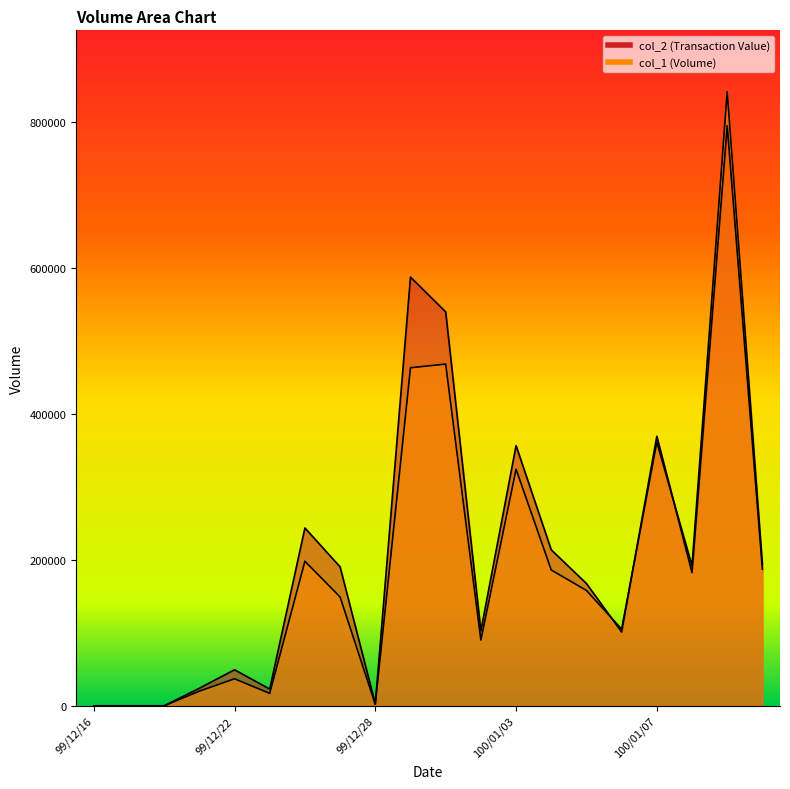

Reading right to left, list all the values displayed in this chart.

col_1: 100/01/12=194000	100/01/11=841000	100/01/10=192000	100/01/07=361000	100/01/06=105000	100/01/05=158000	100/01/04=186000	100/01/03=324000	99/12/31=90000	99/12/30=468000	99/12/29=463000	99/12/28=2000	99/12/27=149000	99/12/24=198000	99/12/23=17000	99/12/22=37000	99/12/21=20000	99/12/20=0	99/12/17=0	99/12/16=0
col_2: 100/01/12=187020	100/01/11=794440	100/01/10=182420	100/01/07=369150	100/01/06=101050	100/01/05=167440	100/01/04=213580	100/01/03=356340	99/12/31=102700	99/12/30=539520	99/12/29=587100	99/12/28=2600	99/12/27=190210	99/12/24=243540	99/12/23=22880	99/12/22=49350	99/12/21=24000	99/12/20=0	99/12/17=0	99/12/16=0